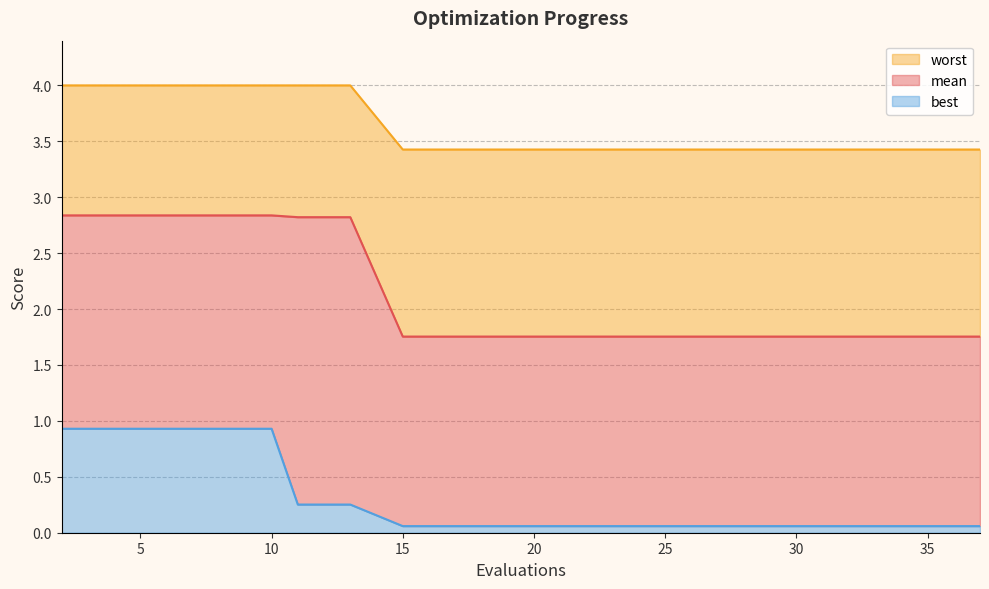

Read the best value at 21.

0.1